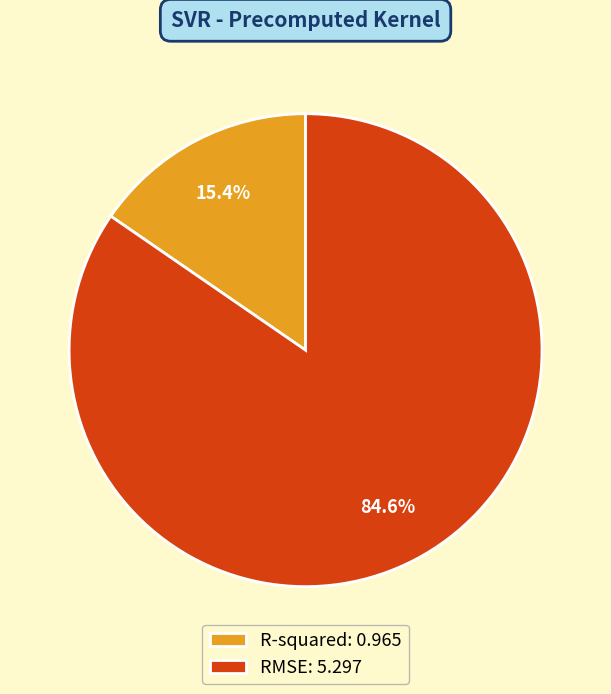

Count the number of slices in the pie.

2